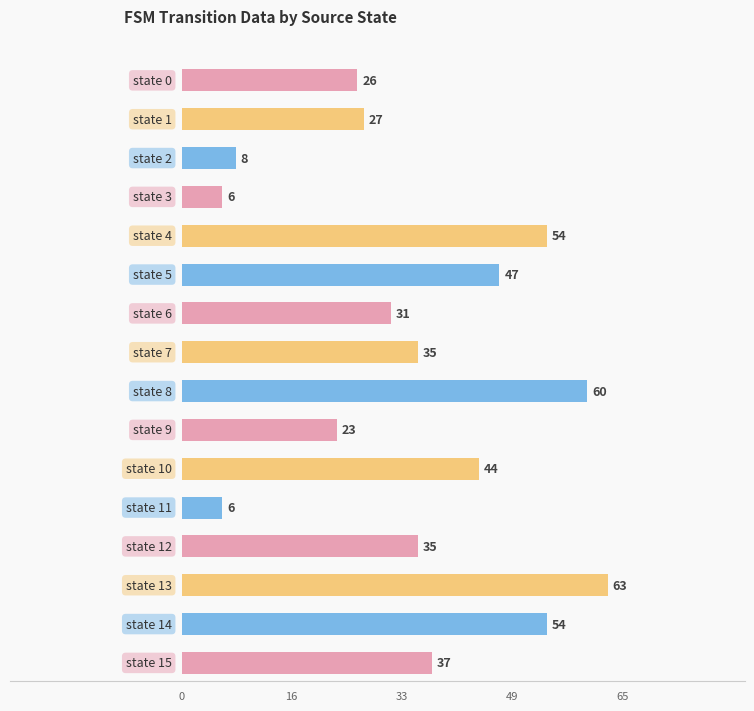

Read the destination_state (a) value at state 0.

26